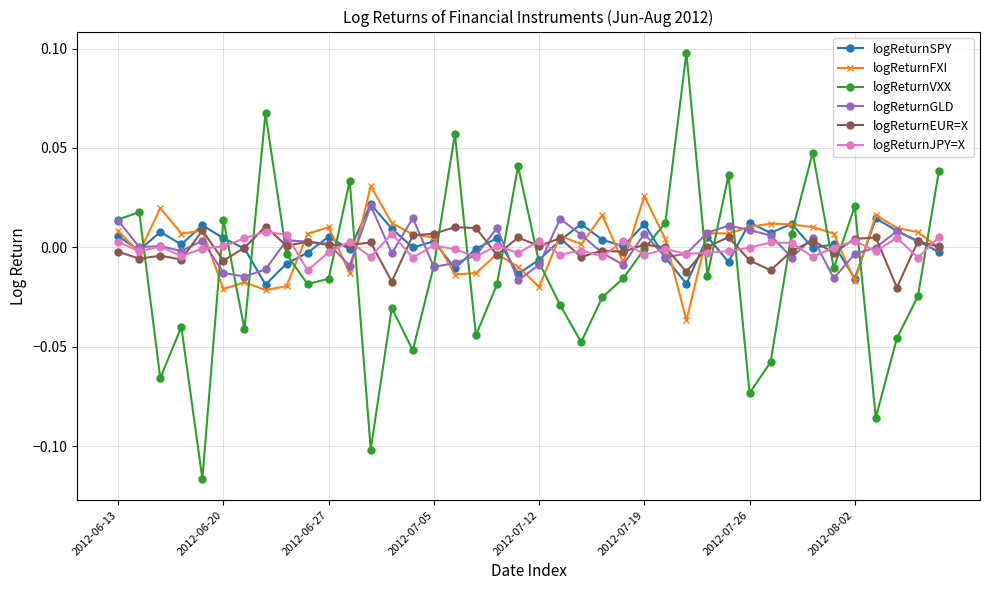

How many categories are shown in the chart?

40